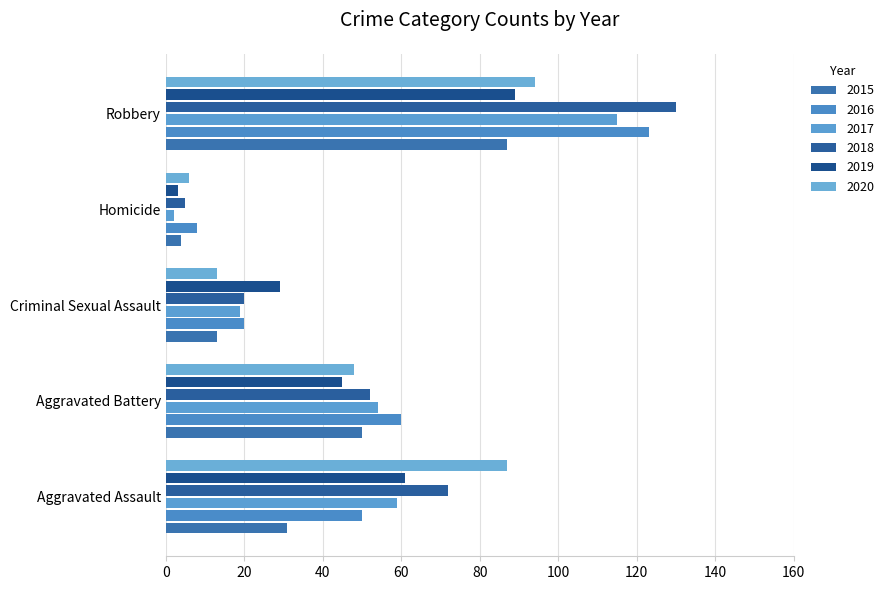

How many data points does each series have?

5